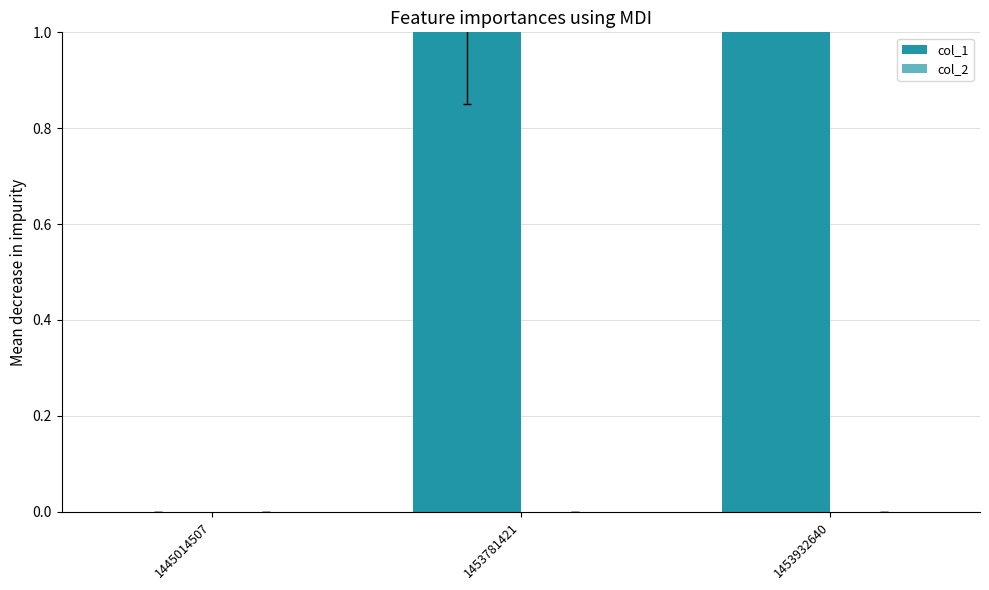

At which label does col_1 reach its minimum?

1445014507